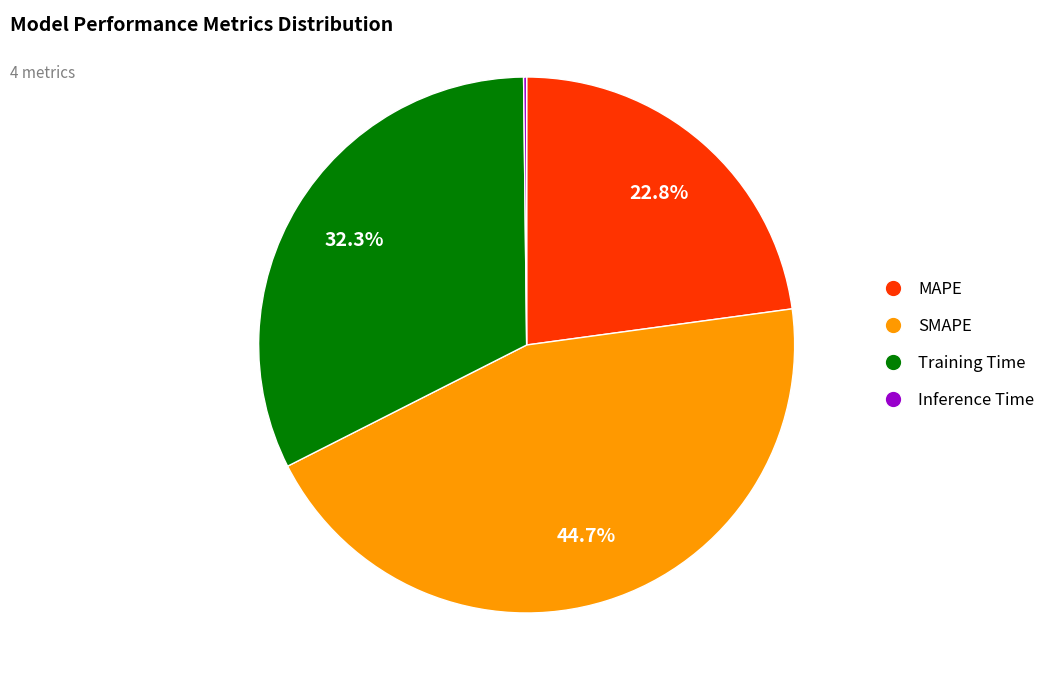

How much of the chart is everything except SMAPE?

55.3%